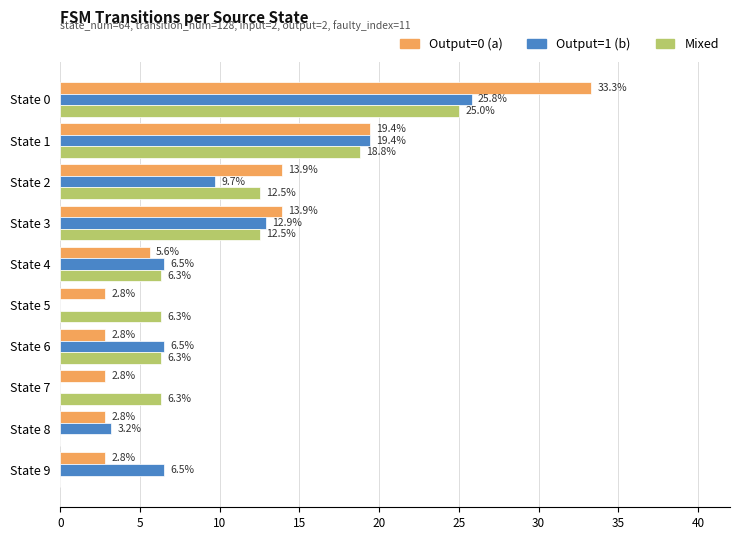

What is the total value across all series at State 3?

39.3